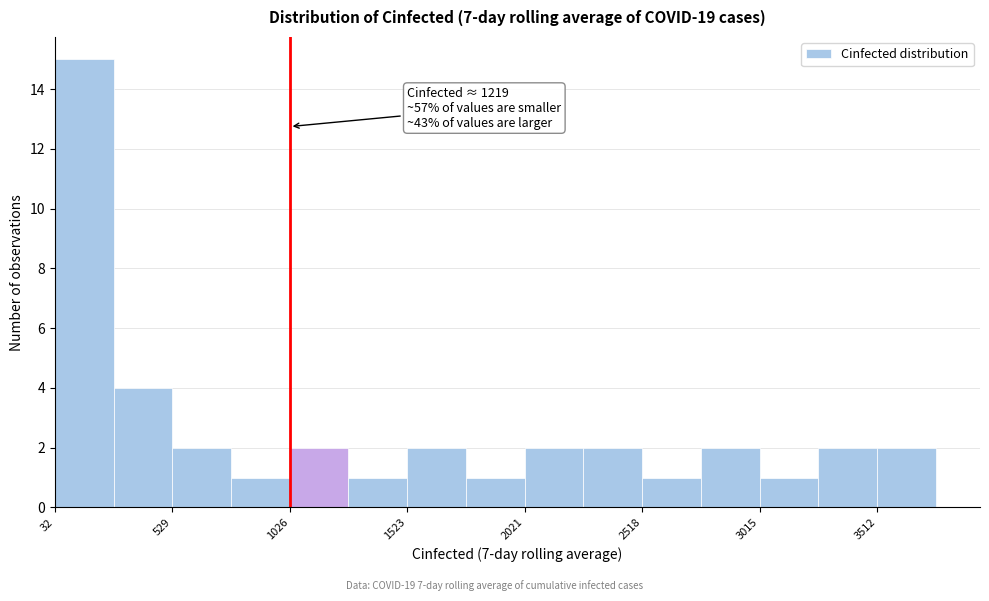

Over which range of the x-axis is the bar tallest?

50 to 300